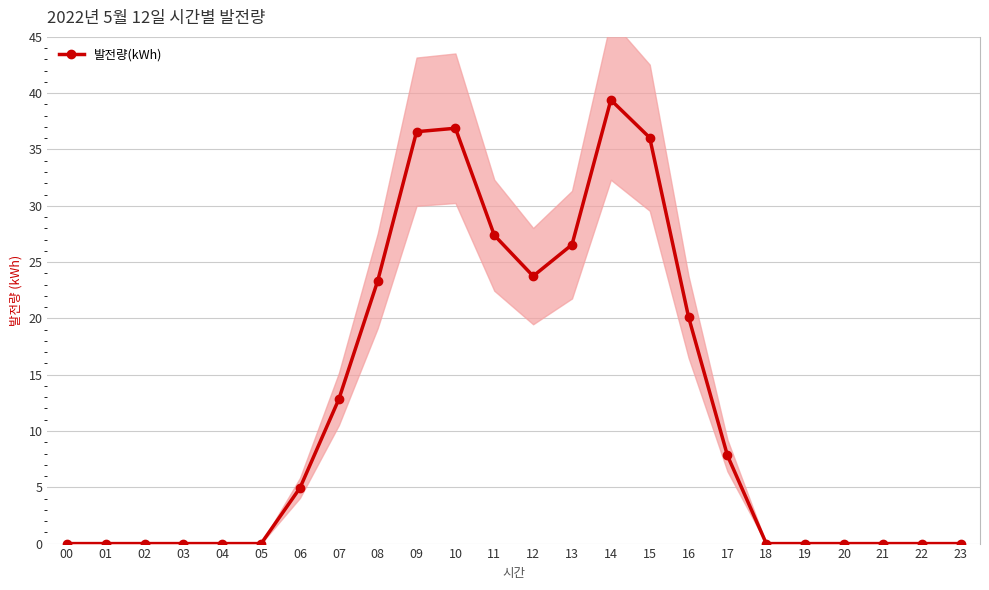

Which has a higher value, 13 or 22?

13